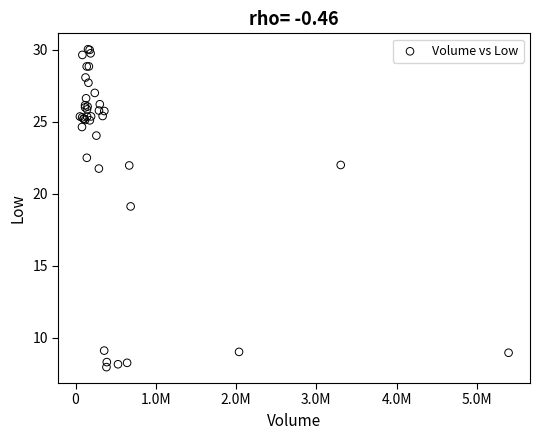

What Y value in the scatter plot is closest to 18?

19.1